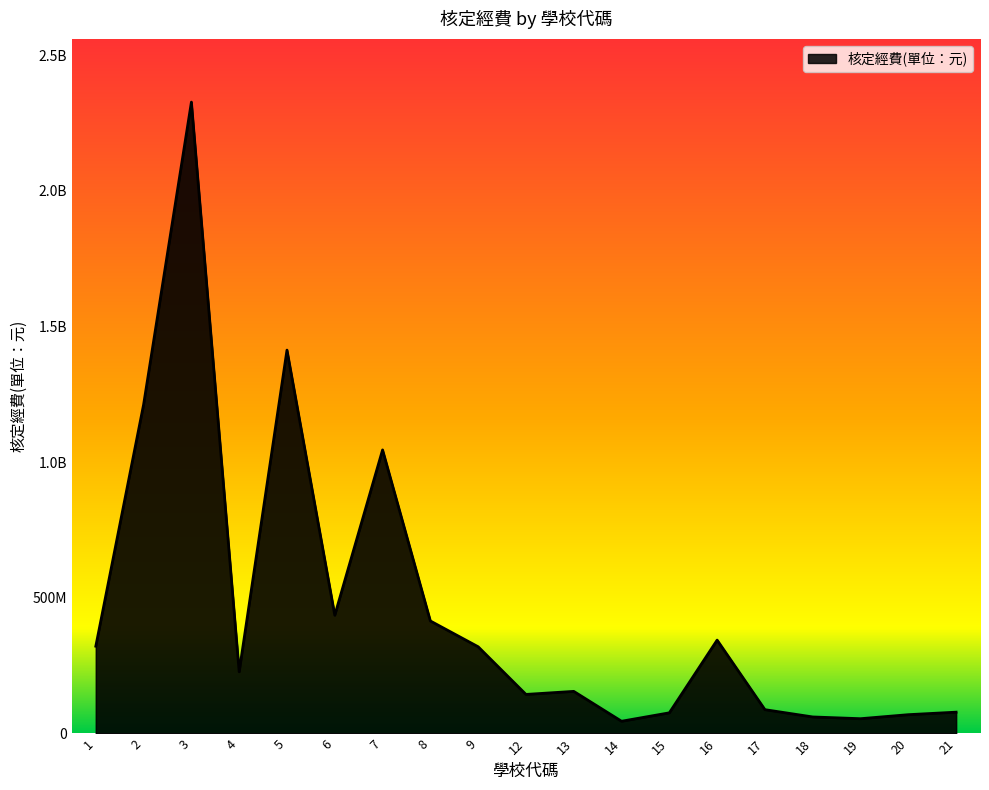

What is the sum of the values at 14 and 5?

1457961650